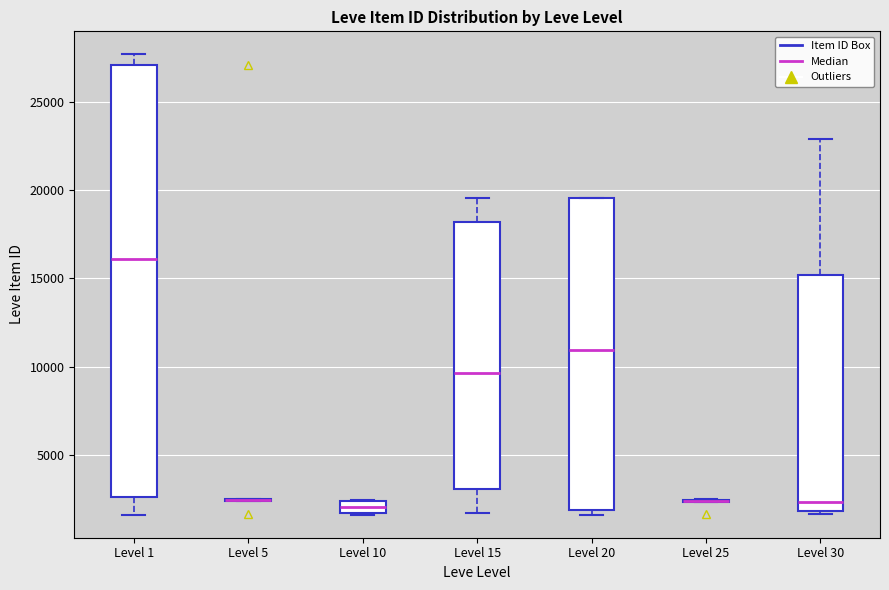

Which box is the tallest, from its lower edge to its upper edge?

Level 1